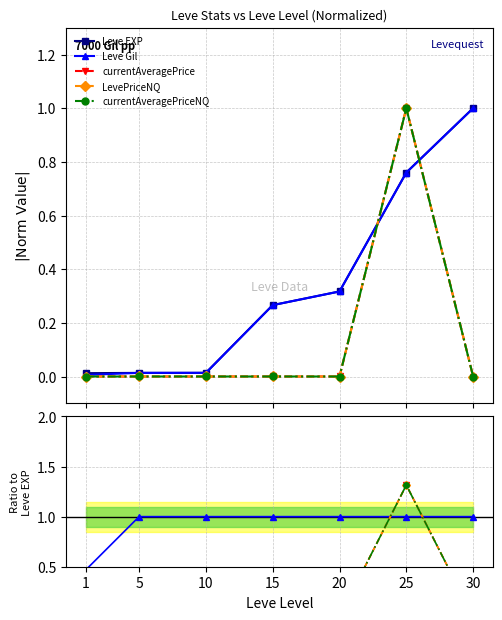

Which series has the largest range (max minus min)?

LevePriceNQ